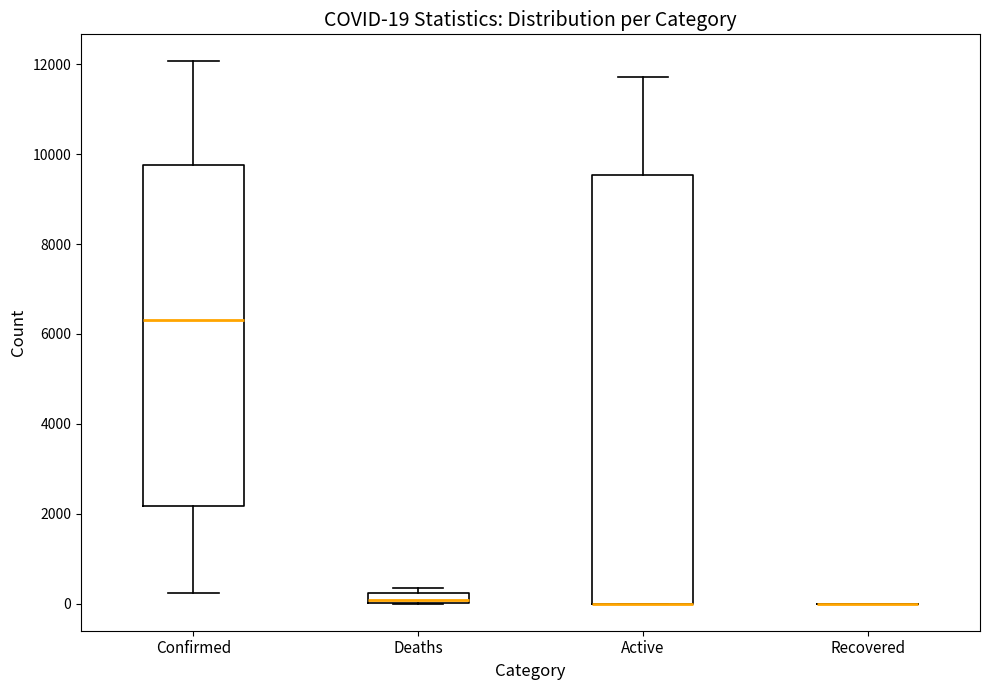

Comparing the boxes themselves (not the whiskers), which one is the tallest?

Active